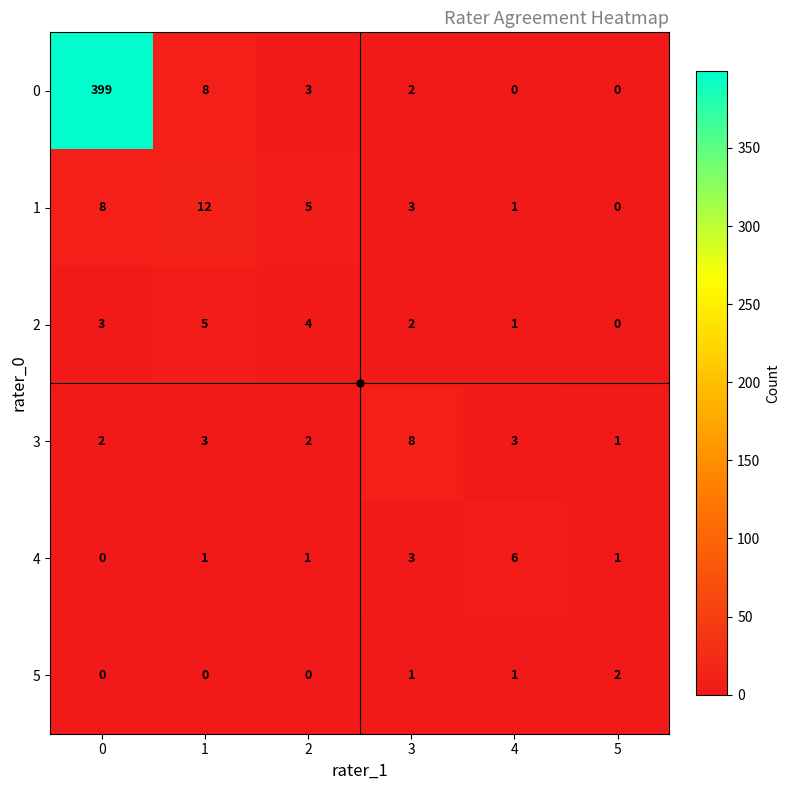

What is the maximum value shown in the chart?

399